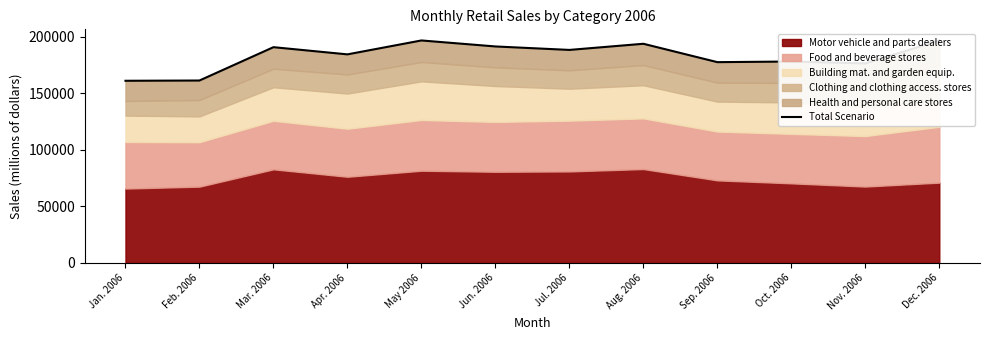

At which category does the chart reach its peak across all series?

May 2006